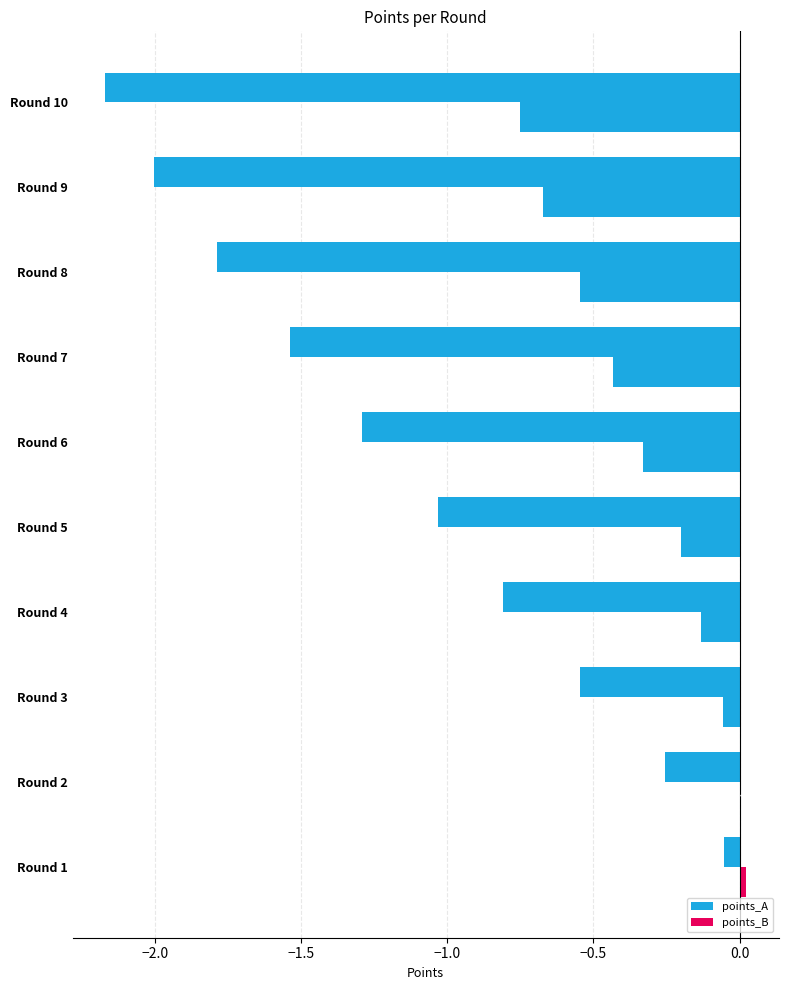

How many distinct data groups are displayed?

2